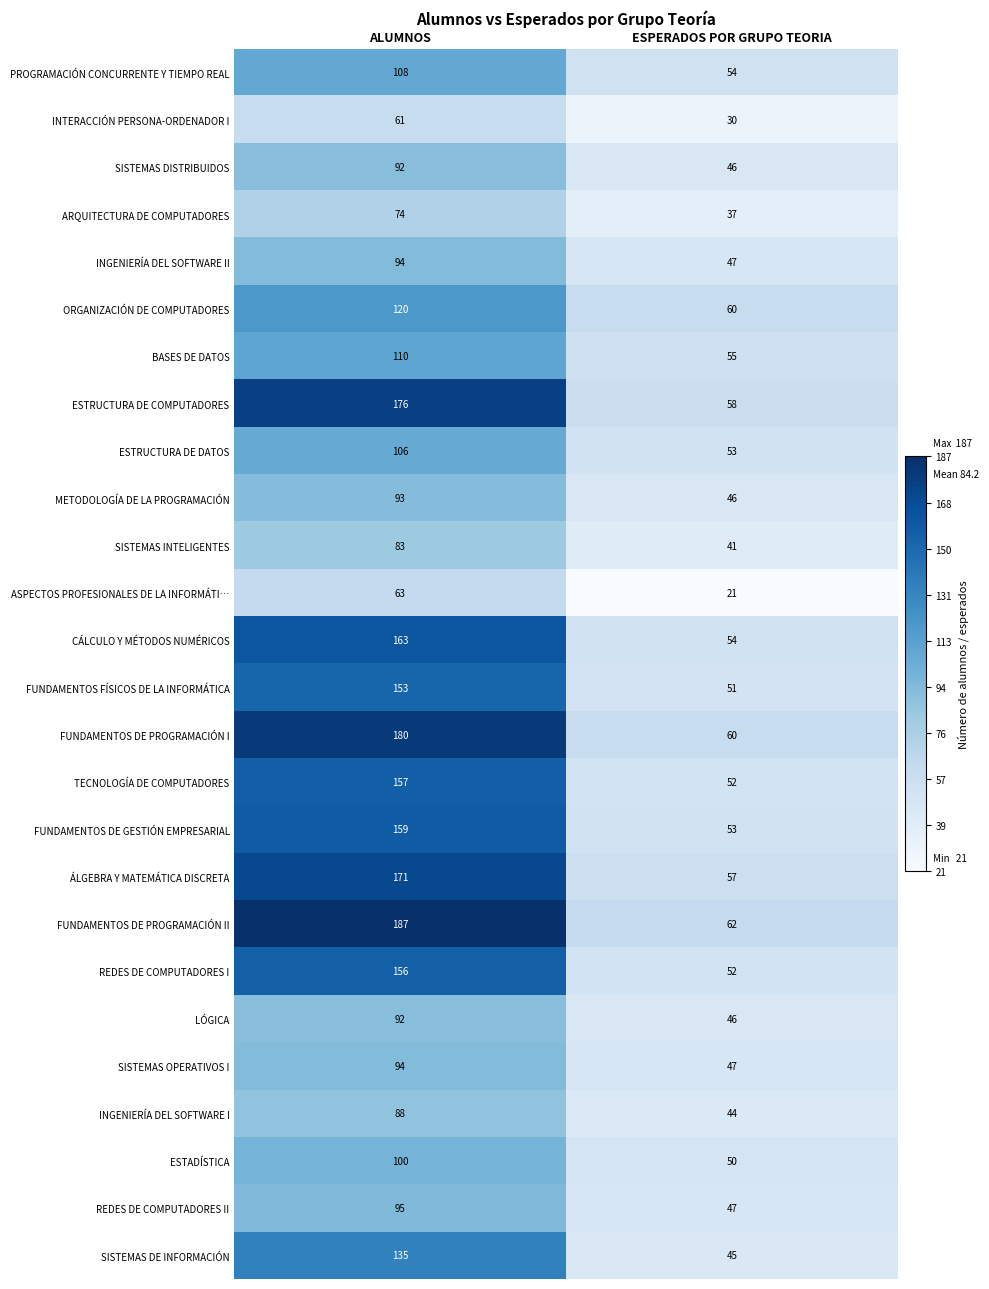

At which category does the chart reach its peak across all series?

ALUMNOS